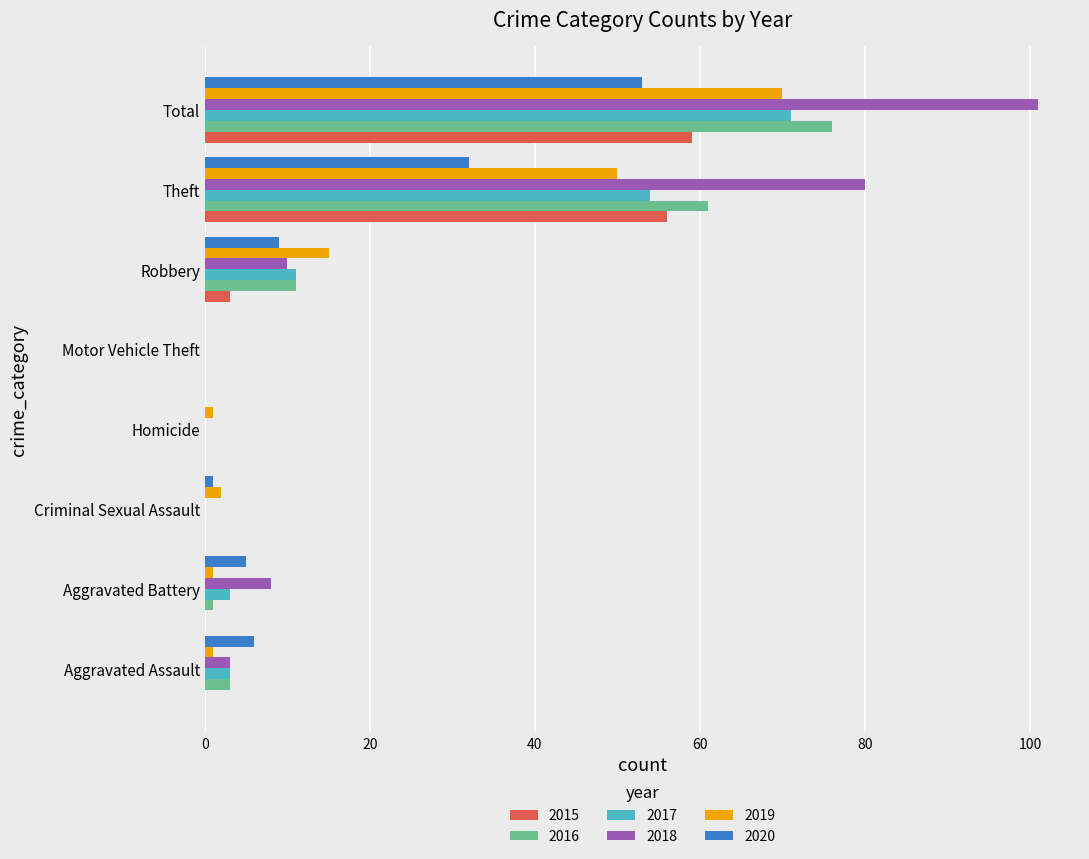

Where is 2016 nearest to the value 38?

Theft